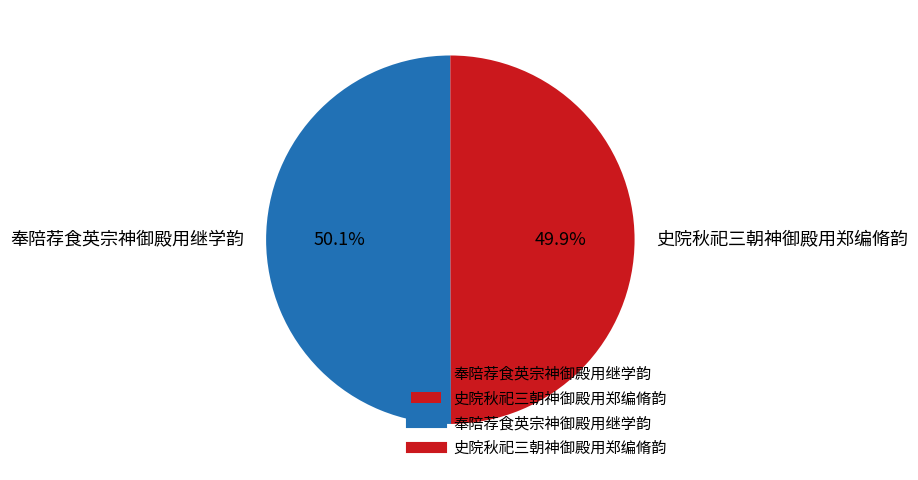

What portion of the pie excludes 史院秋祀三朝神御殿用郑编脩韵?

50.1%